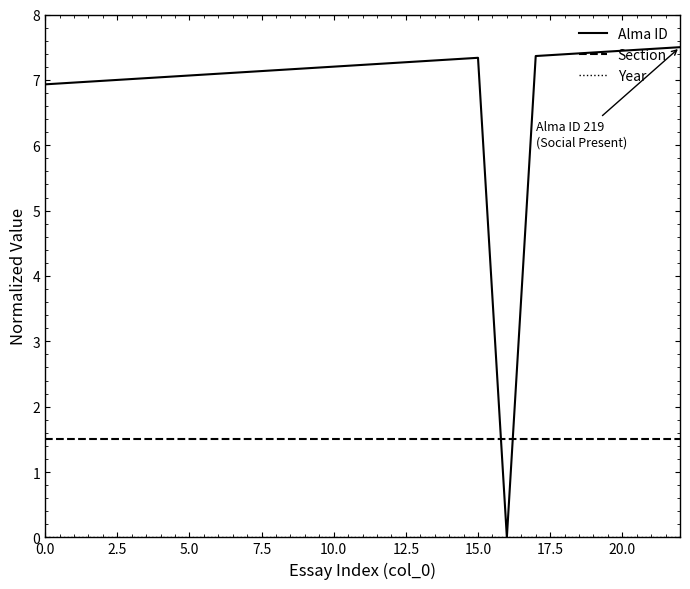

Which series ends up on top after the final intersection of Alma ID and Section?

Alma ID